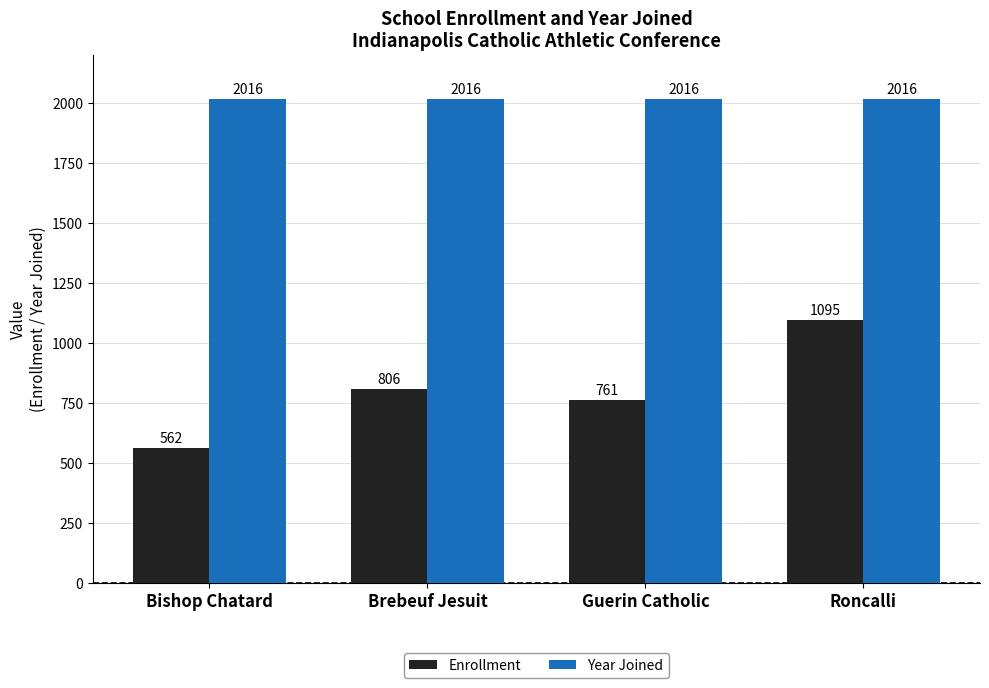

Count the number of data series in this chart.

2